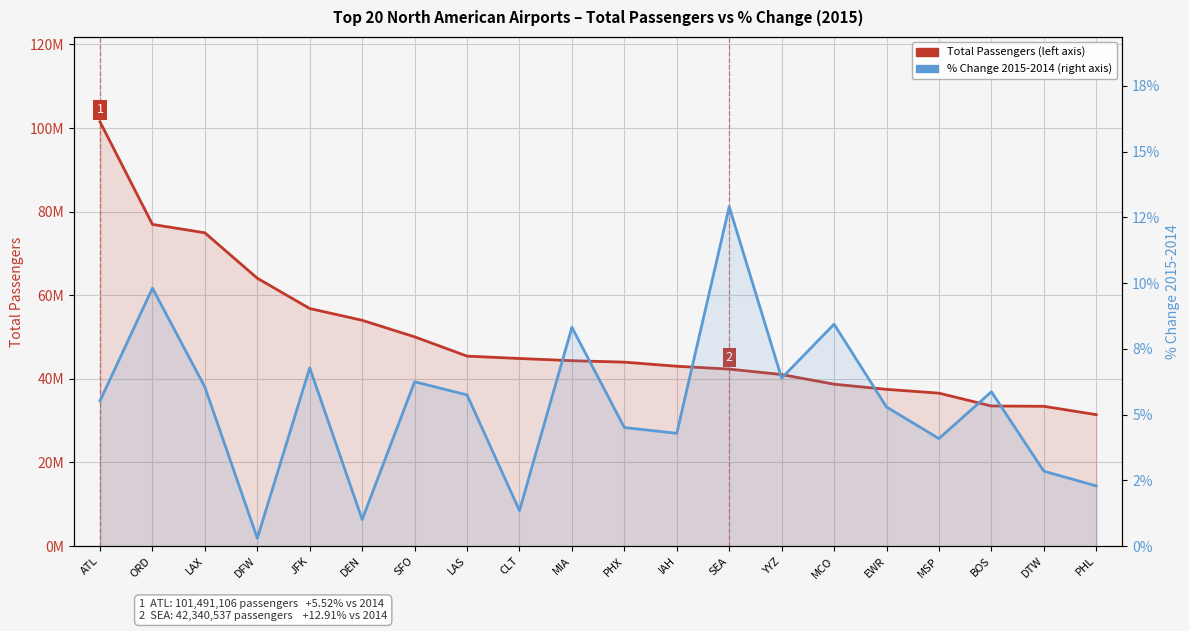

Count the number of data series in this chart.

2